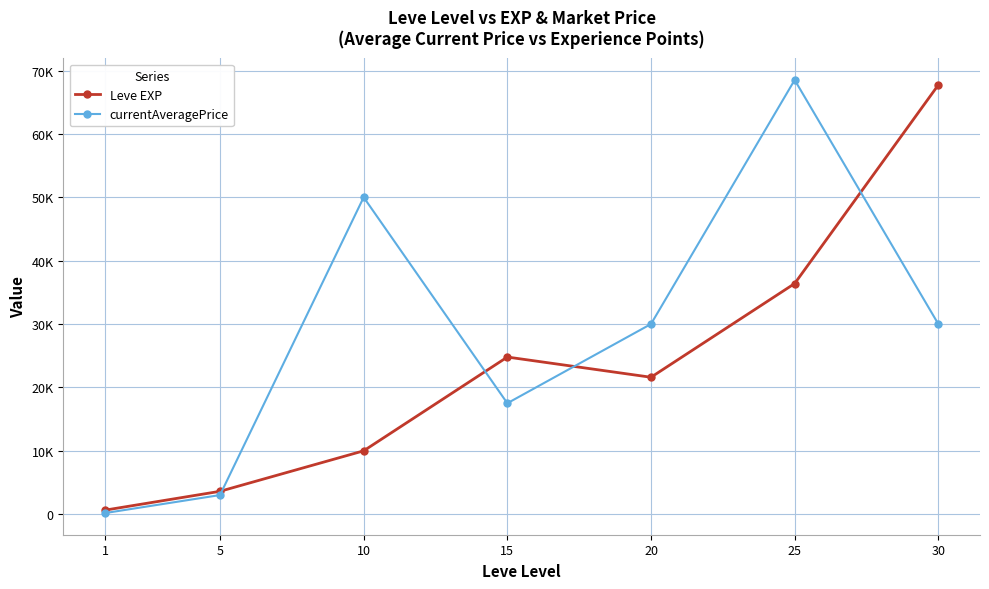

What is the average value of the currentAveragePrice series?

28455.7